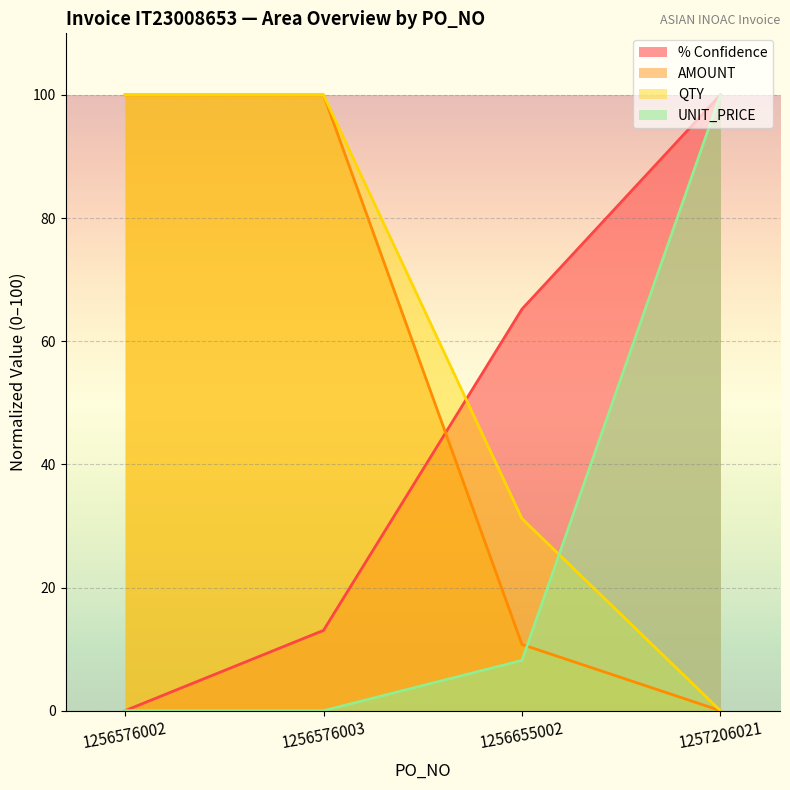

What is the sum of all QTY values?

231.2